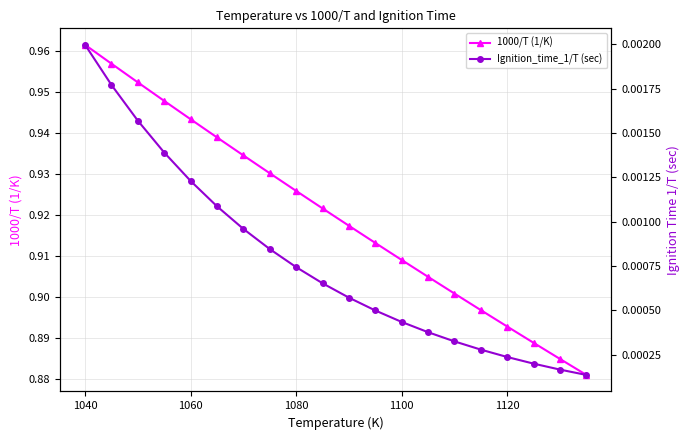

Which series has the largest total across all categories?

1000/T (1/K)